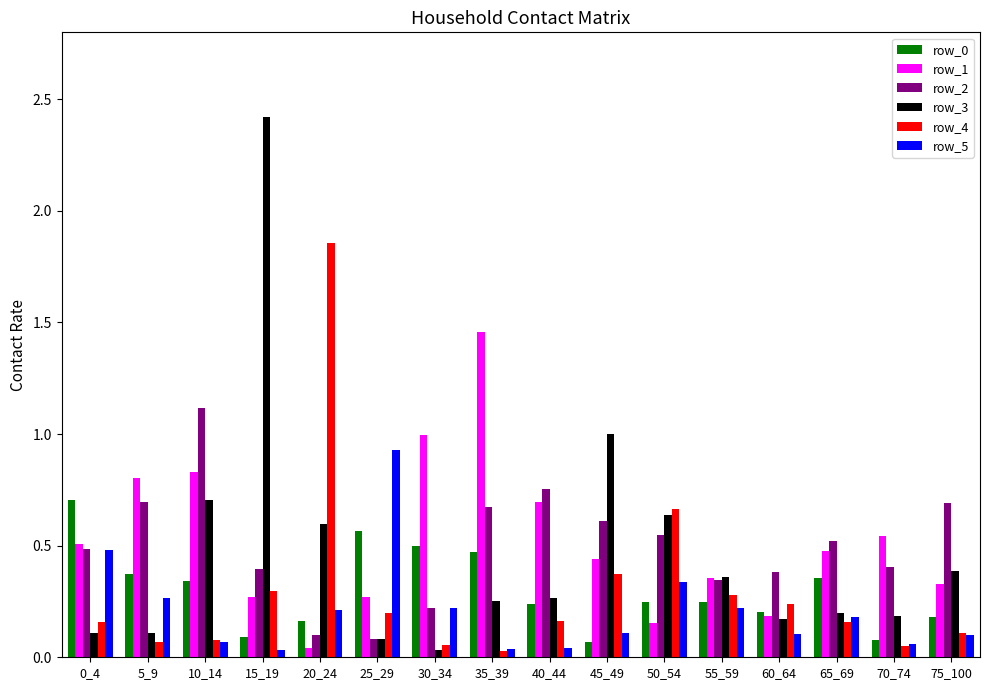

What is the spread (max minus min) of values at 10_14?

1.1